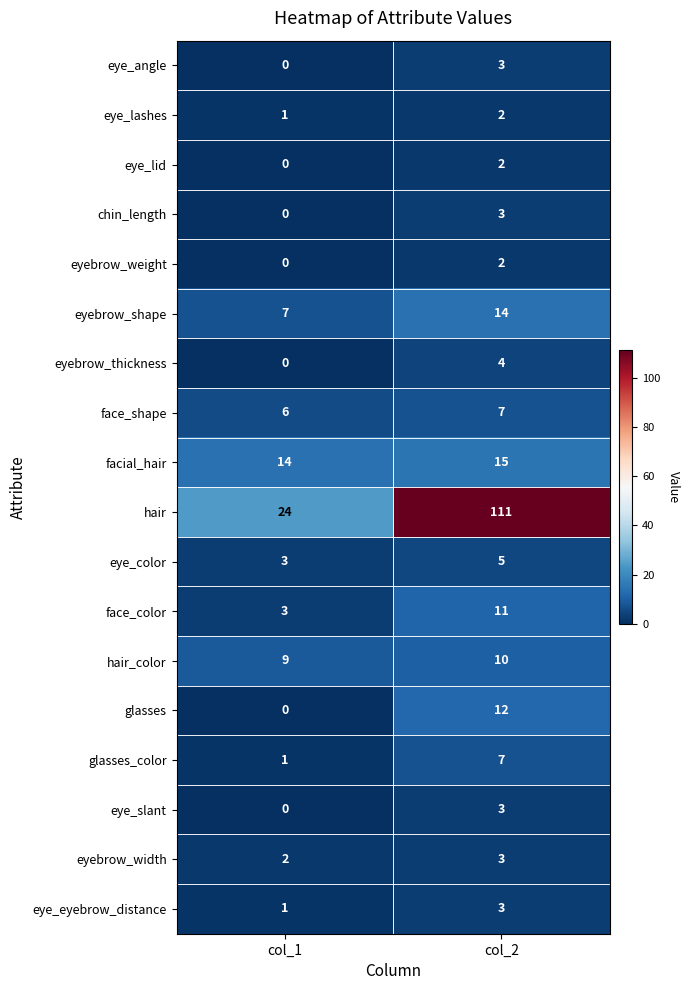

Count the number of data series in this chart.

18